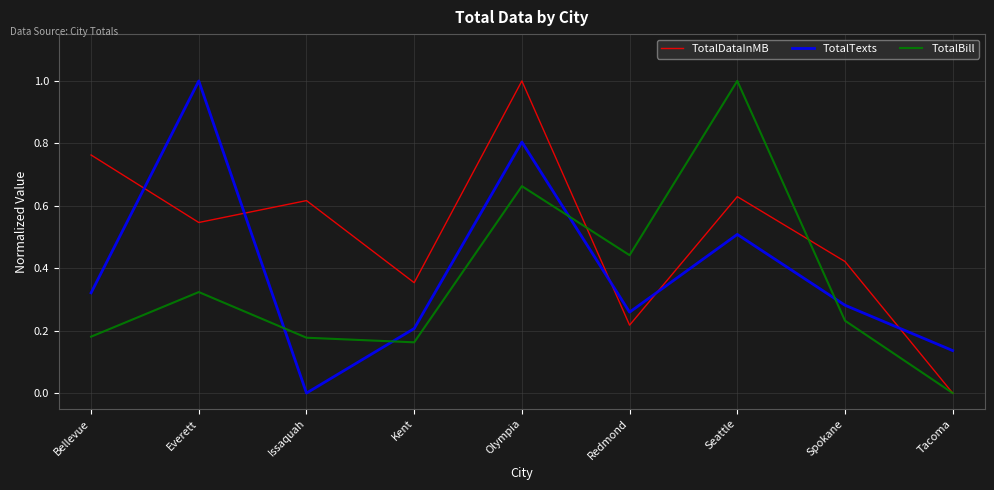

What position from the left is Issaquah?

3